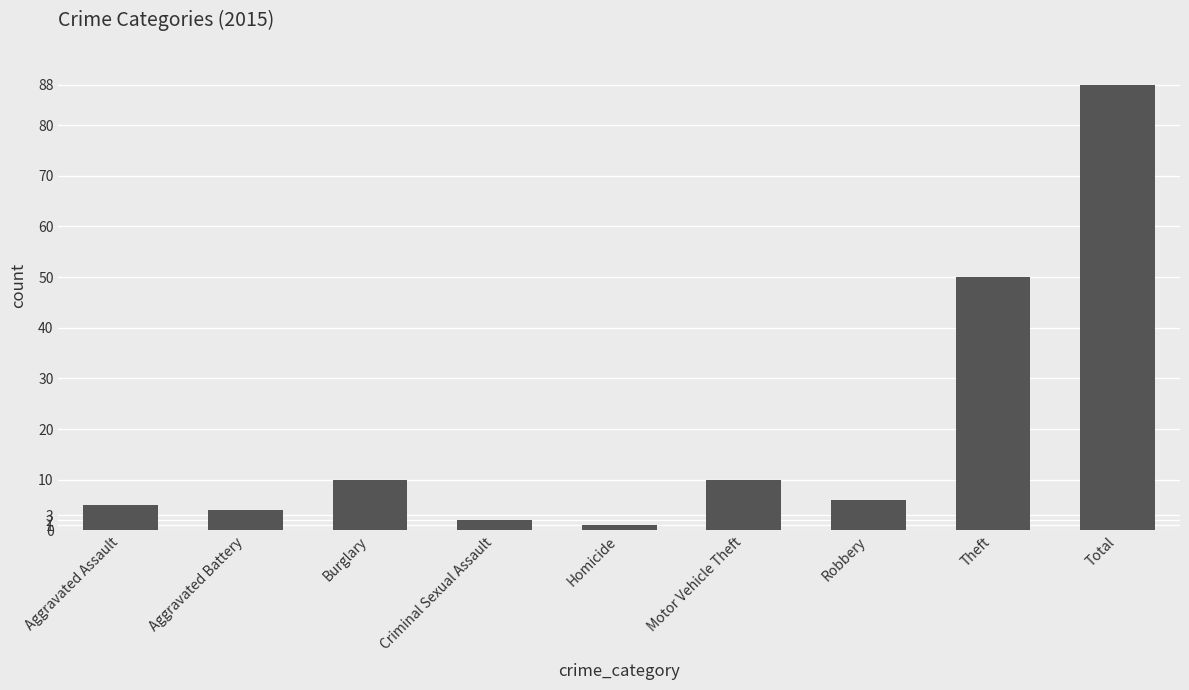

What is the sum of all values?

176